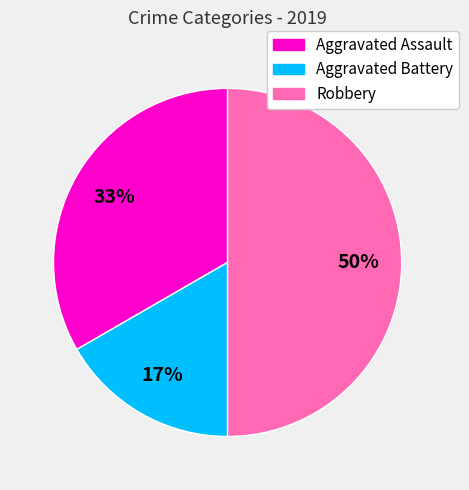

Does Aggravated Battery account for over 50% of the chart?

No